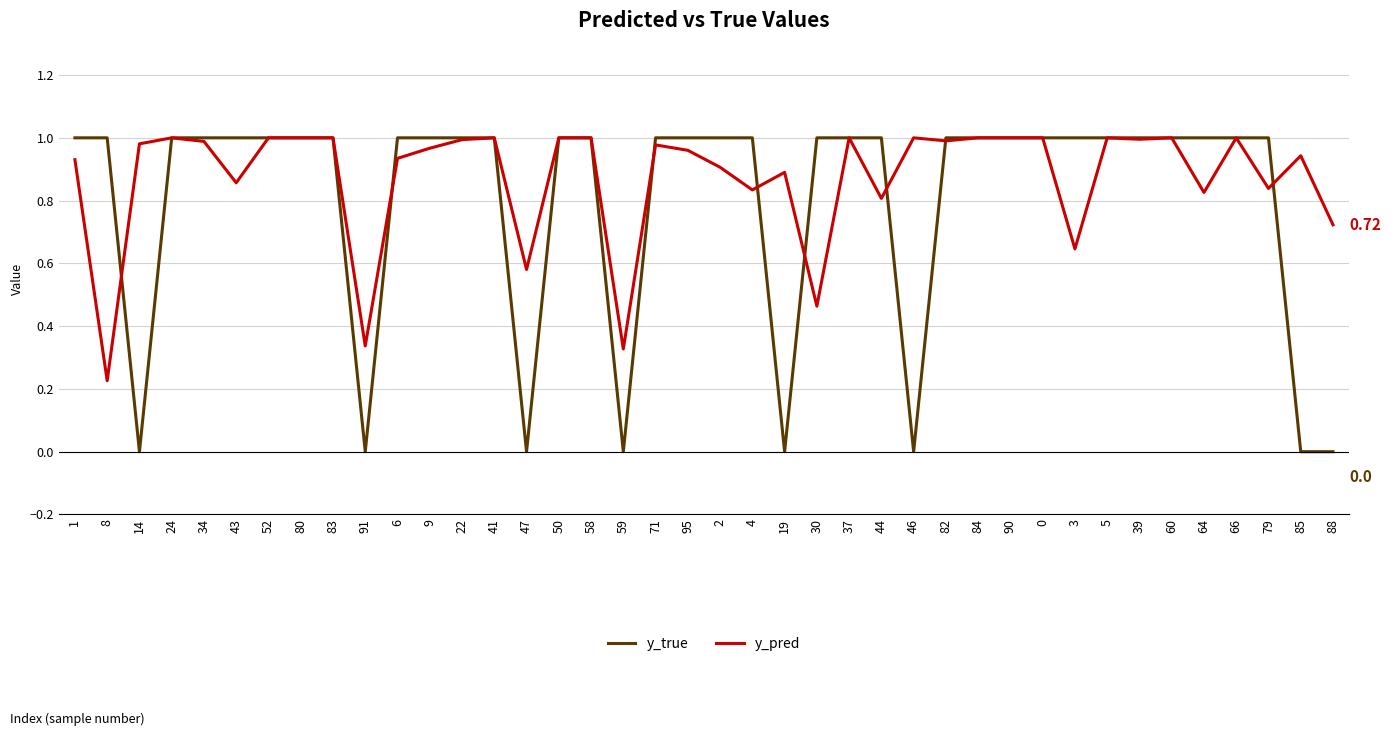

Where do y_pred and y_true first cross each other?

8 and 14